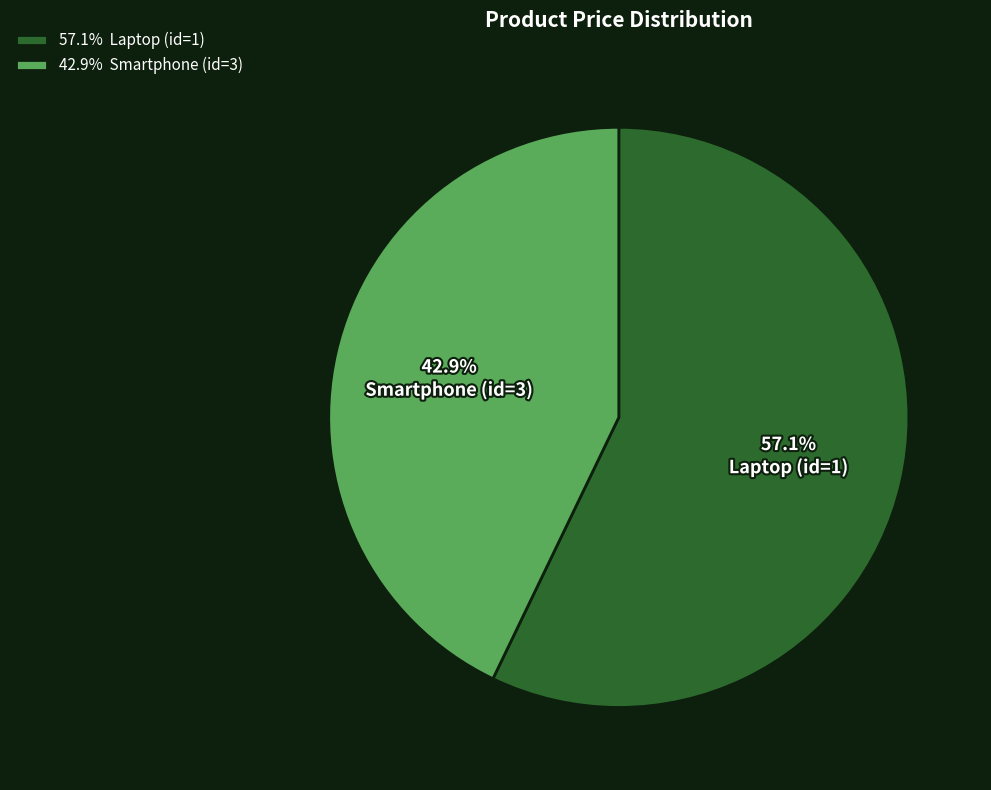

How many slices are in this pie chart?

2